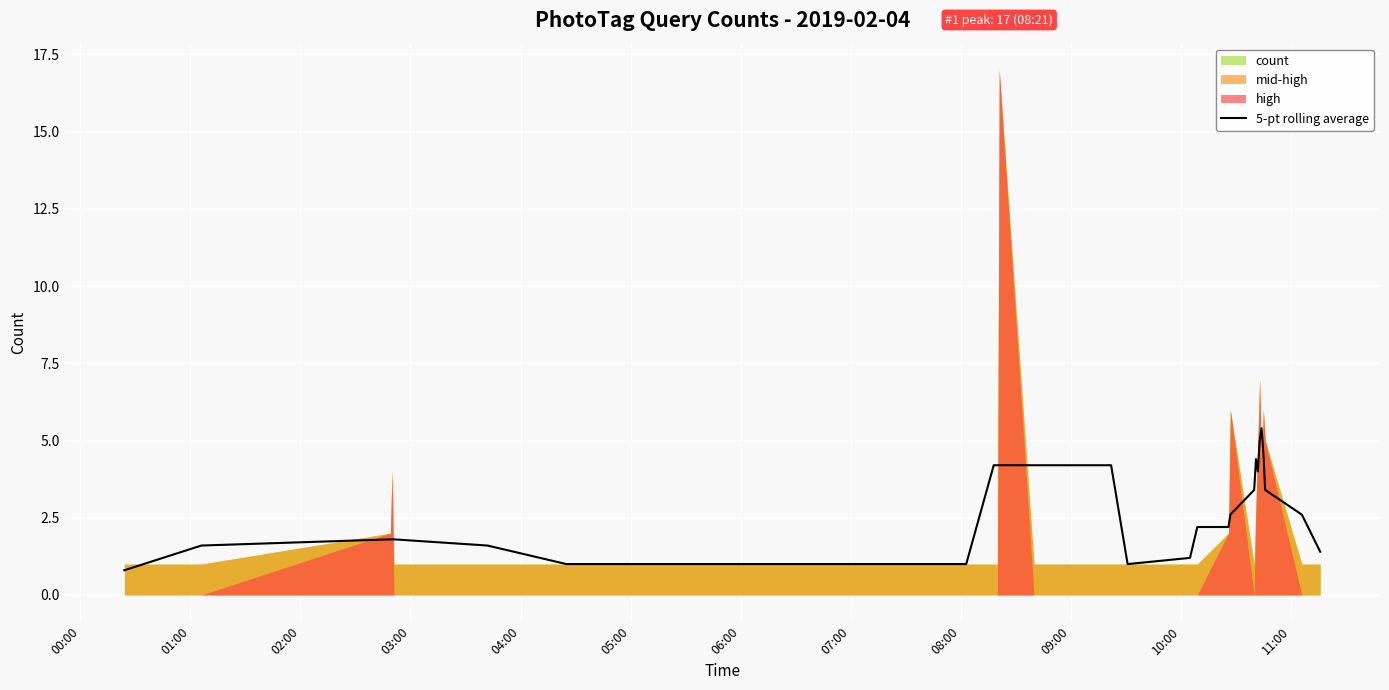

What is the minimum value for 5-pt rolling average?

0.8